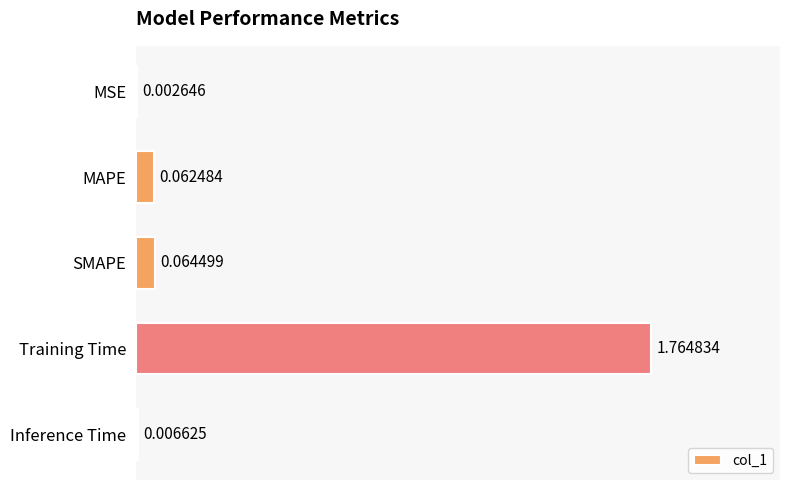

Count the number of data series in this chart.

1